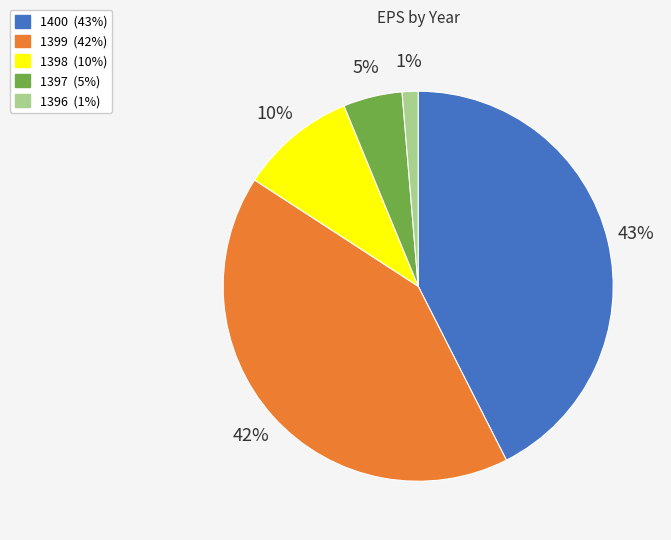

Do 1397 and 1398 together represent more than half of the pie?

No